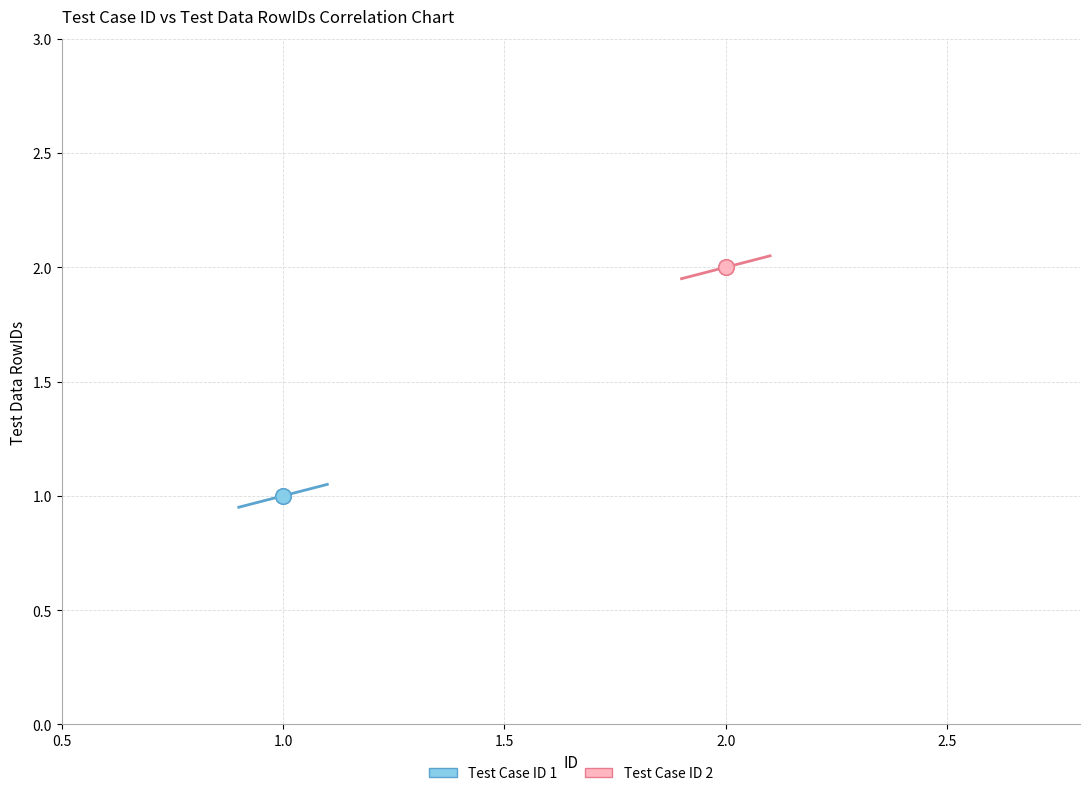

Which series reaches the minimum Y coordinate?

Test Case ID 1